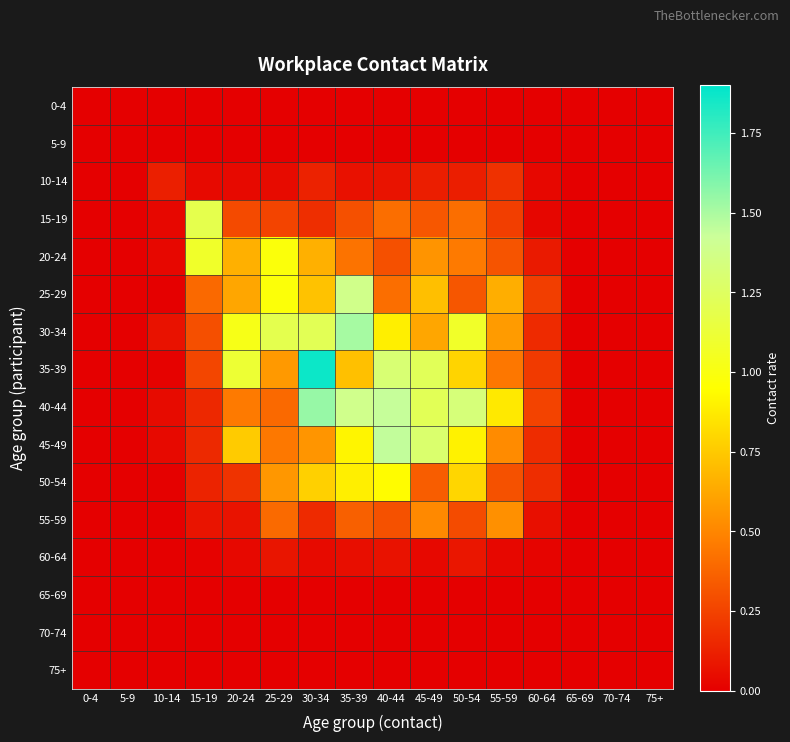

At which category does the chart reach its peak across all series?

30-34